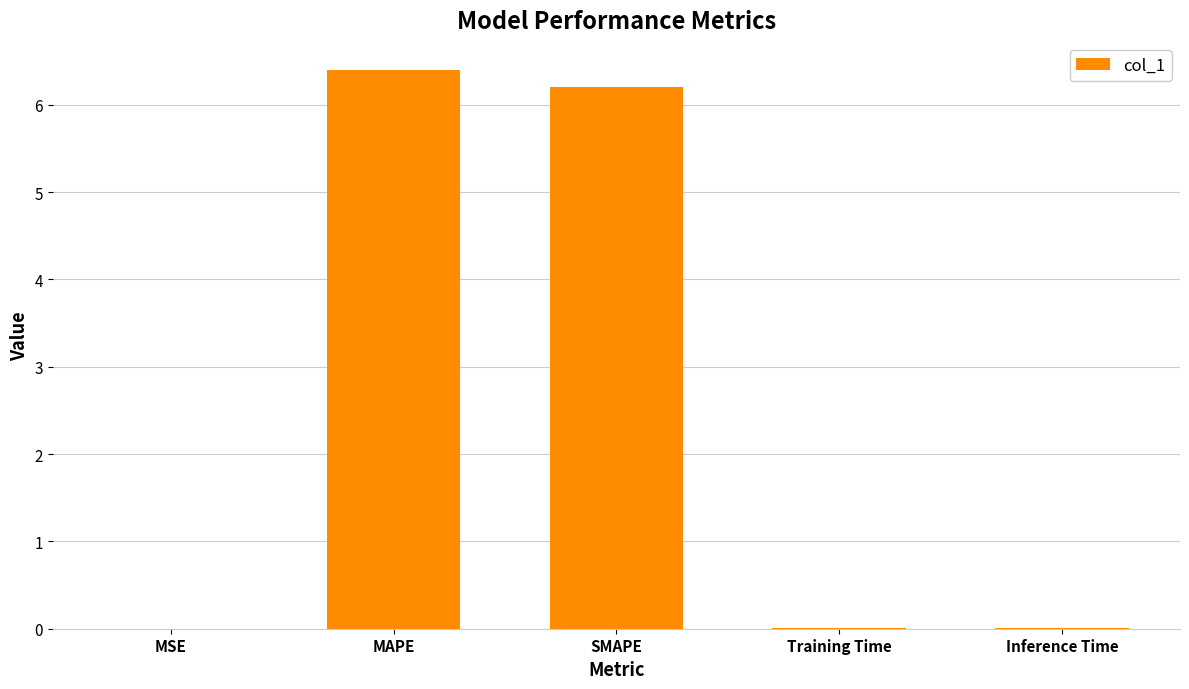

What is the greatest value displayed?

6.4